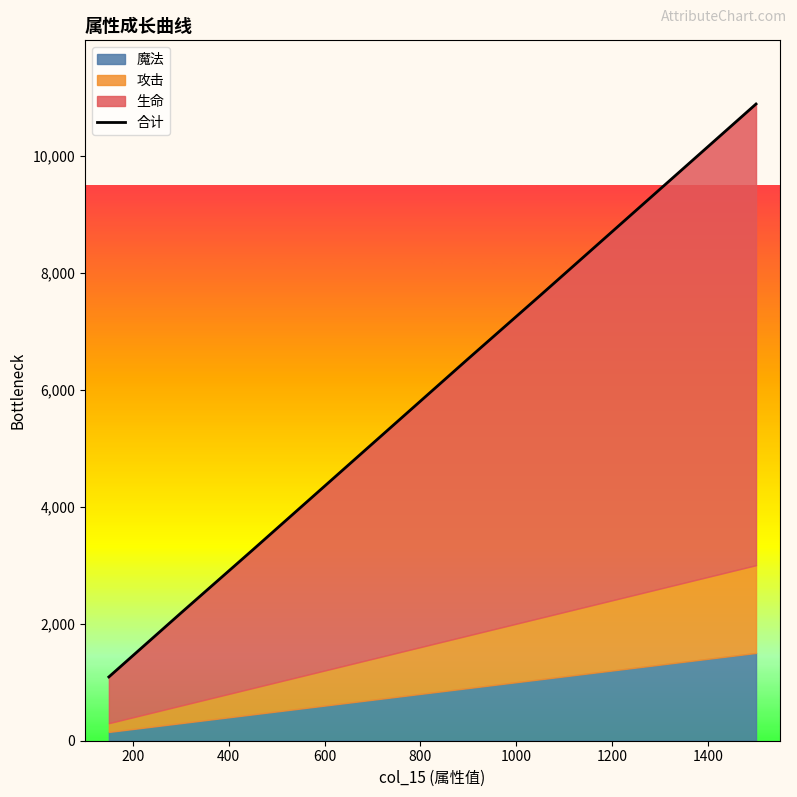

True or false: the data shows 15401 at 9.

False